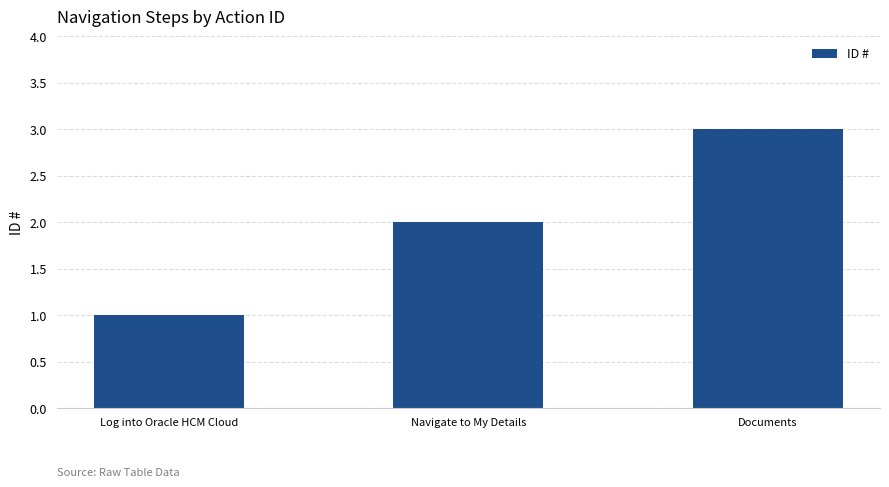

What is the greatest value displayed?

3